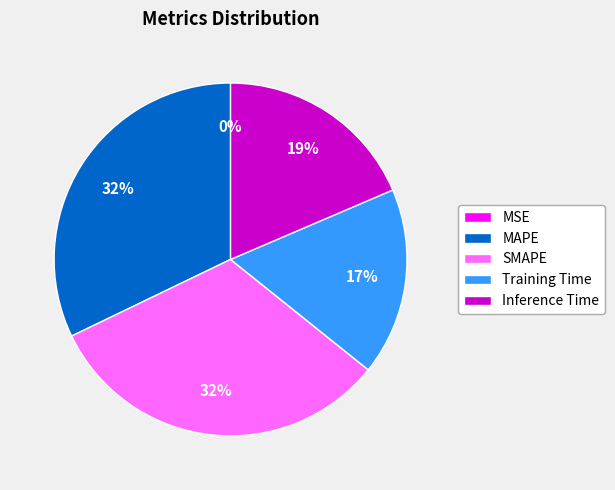

Combined, do Inference Time and SMAPE account for over 50%?

Yes